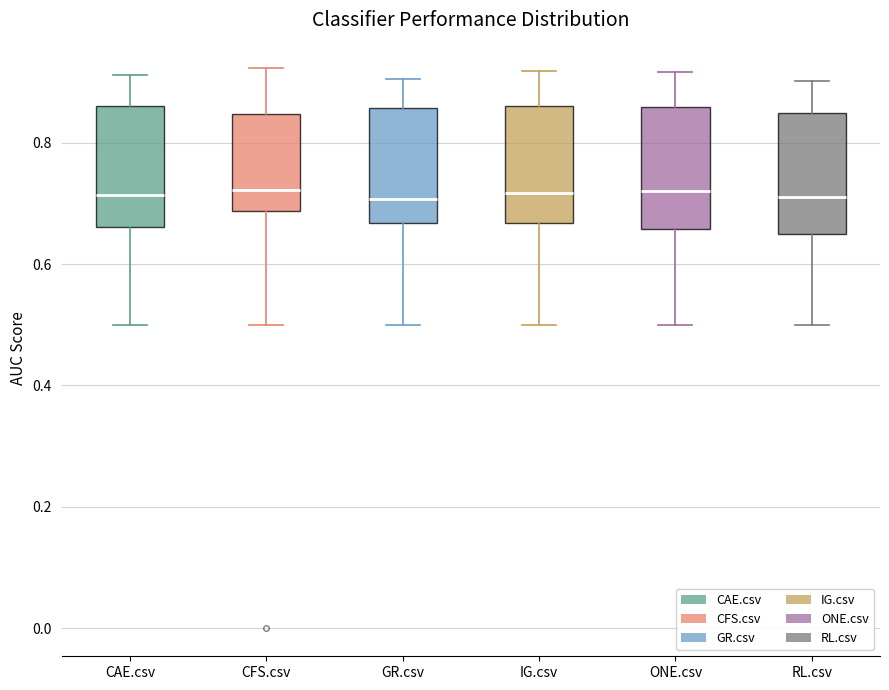

Reading left to right, read every box against the y-axis: the position of its median line, the range the box covers, and the ends of its whiskers. The values are not printed on the chart, so give them approximately, as read against the axis.

CAE.csv: median 0.72, box 0.66 to 0.86, whiskers 0.50 to 0.92
CFS.csv: median 0.72, box 0.68 to 0.84, whiskers 0.50 to 0.92
GR.csv: median 0.70, box 0.66 to 0.86, whiskers 0.50 to 0.90
IG.csv: median 0.72, box 0.66 to 0.86, whiskers 0.50 to 0.92
ONE.csv: median 0.72, box 0.66 to 0.86, whiskers 0.50 to 0.92
RL.csv: median 0.70, box 0.66 to 0.84, whiskers 0.50 to 0.90